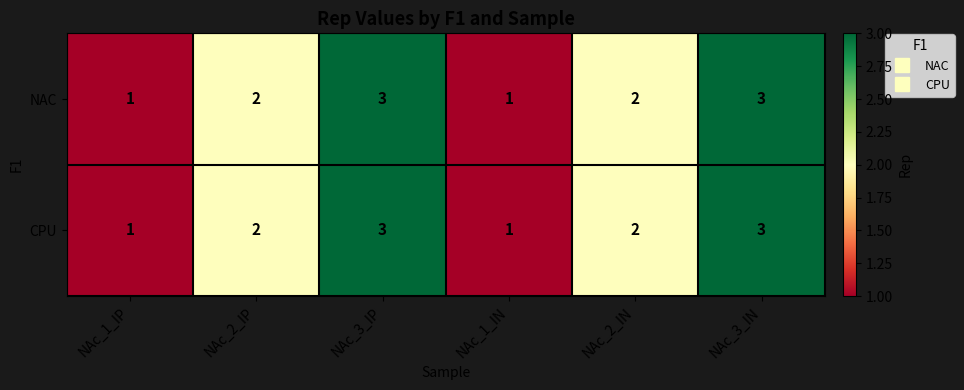

What is the total value across all series at NAc_2_IP?

4